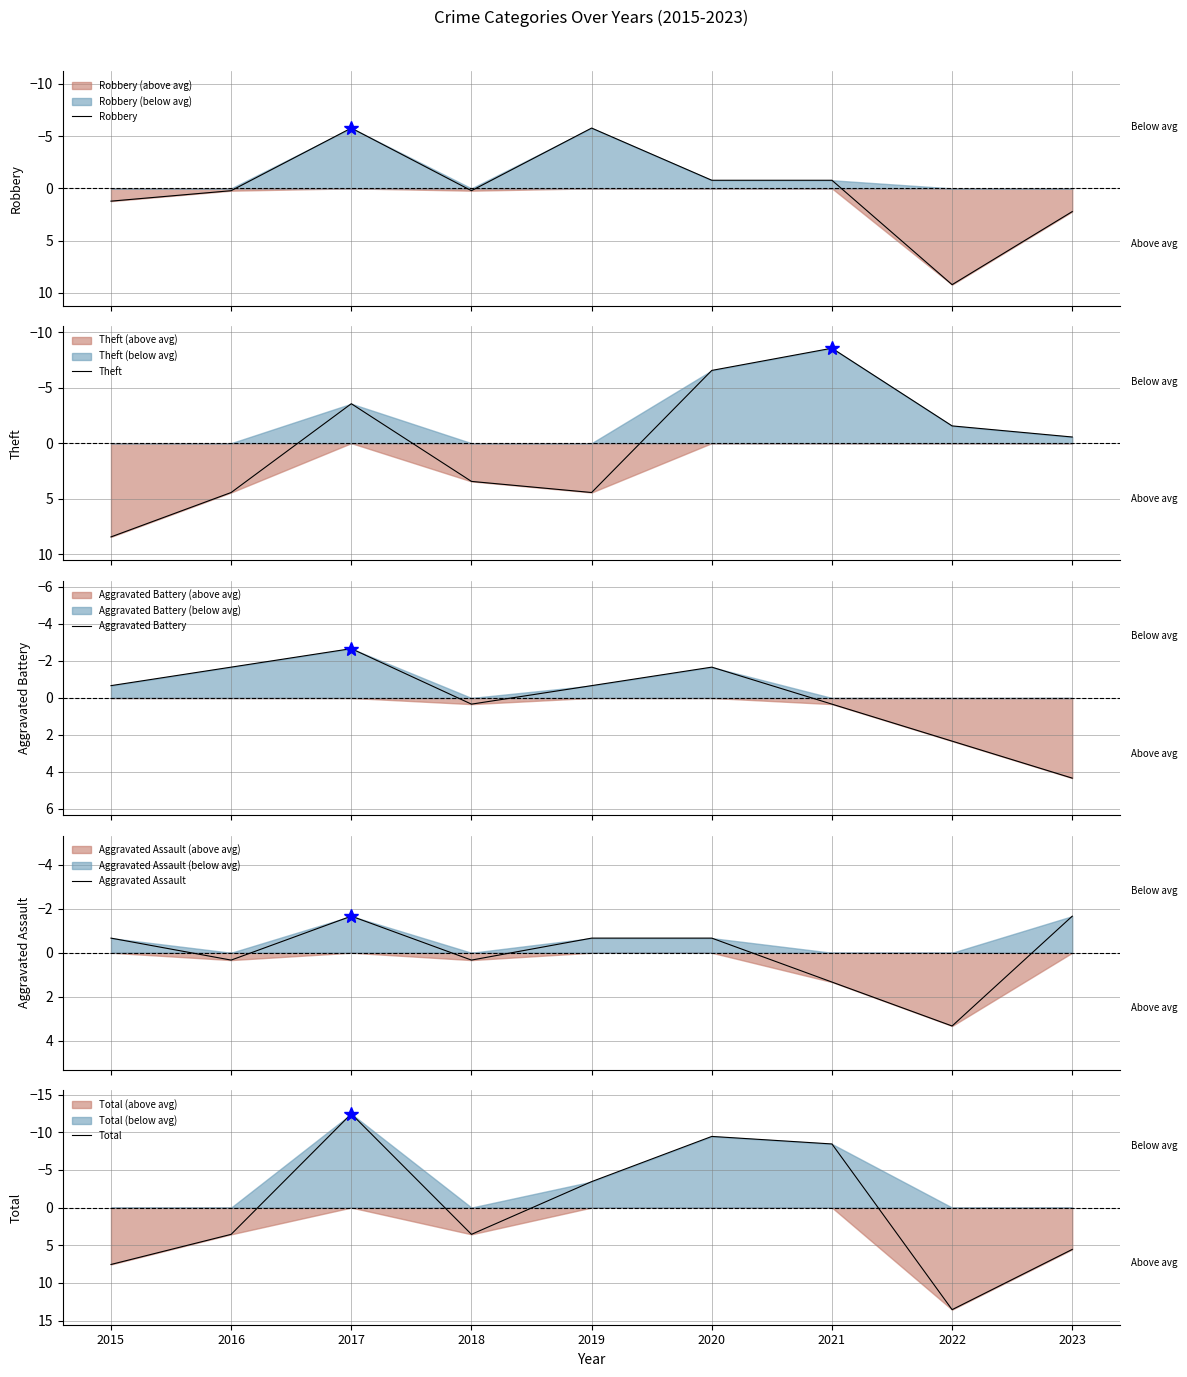

Where do Theft and Total first cross each other?

2017 and 2018